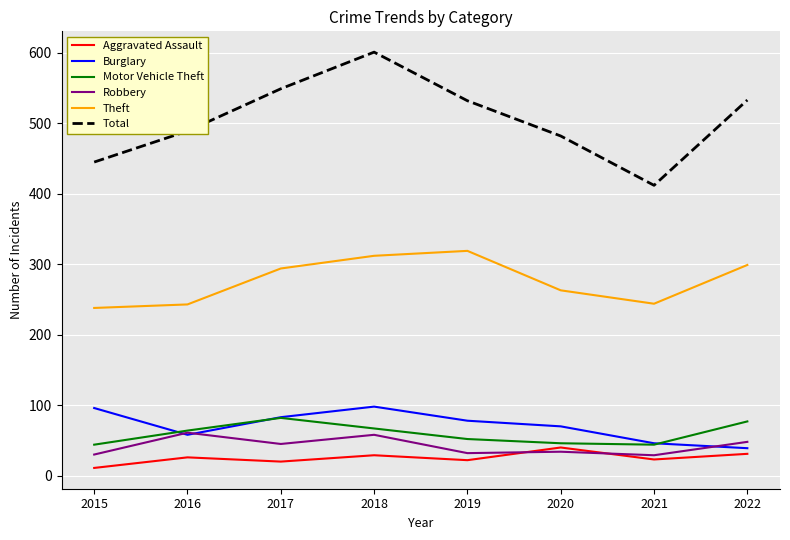

What is the spread (max minus min) of values at 2021?

389